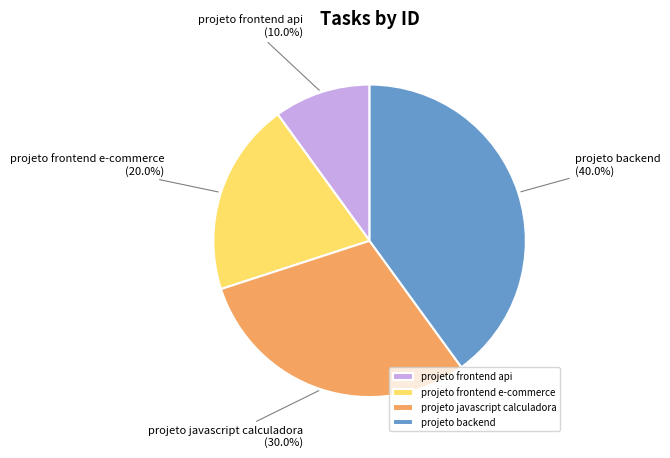

To the nearest percent, what is the combined percentage of projeto frontend e-commerce and projeto frontend api?

30%